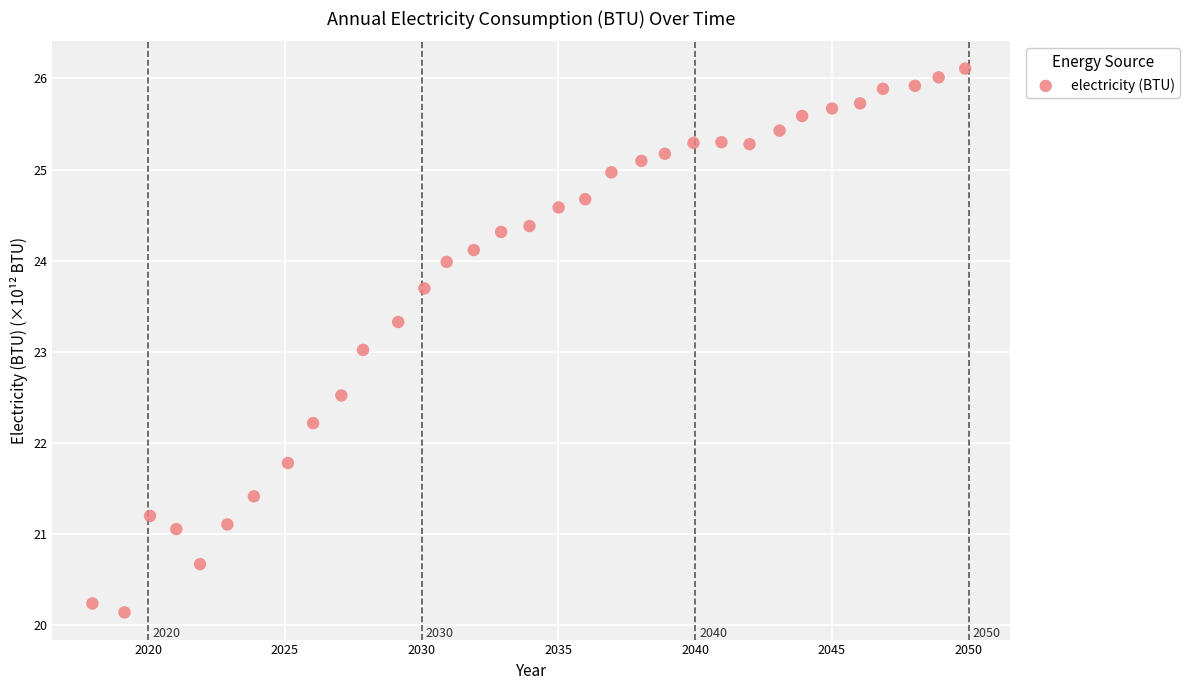

What is the range of Y values (max minus min)?

6.0